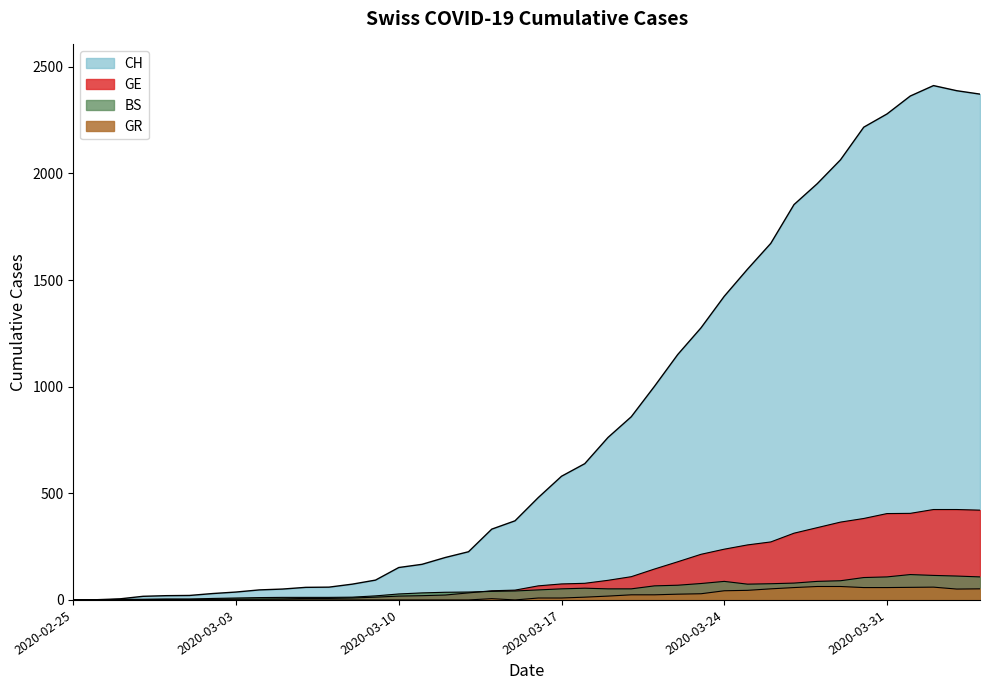

The value of GR at 2020-03-19 is 18. True or false?

True